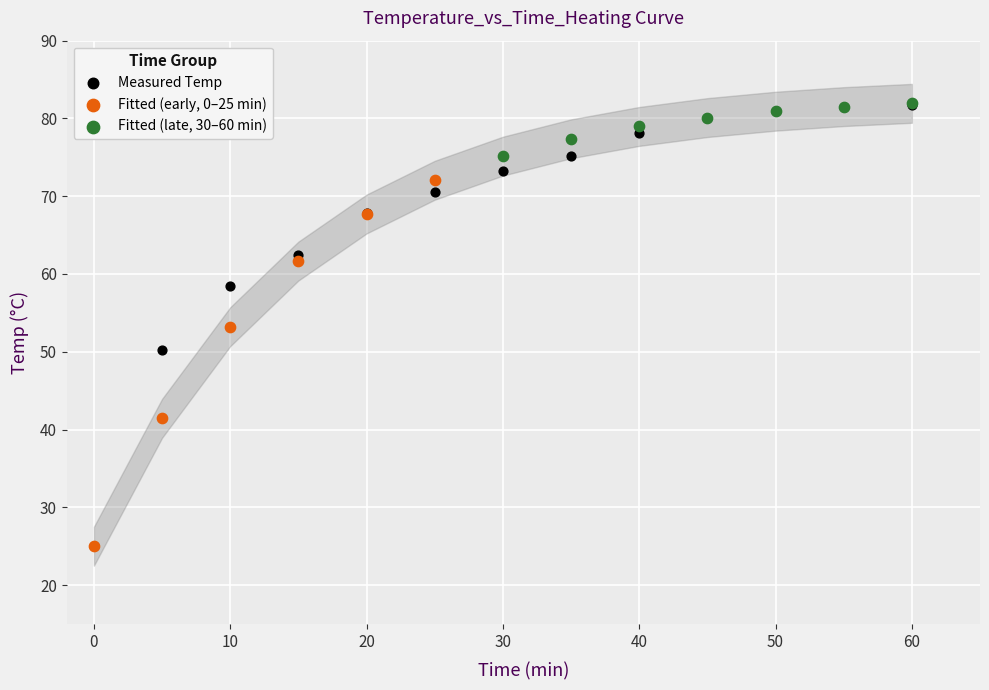

Which series has the largest Y range (max minus min)?

Measured Temp